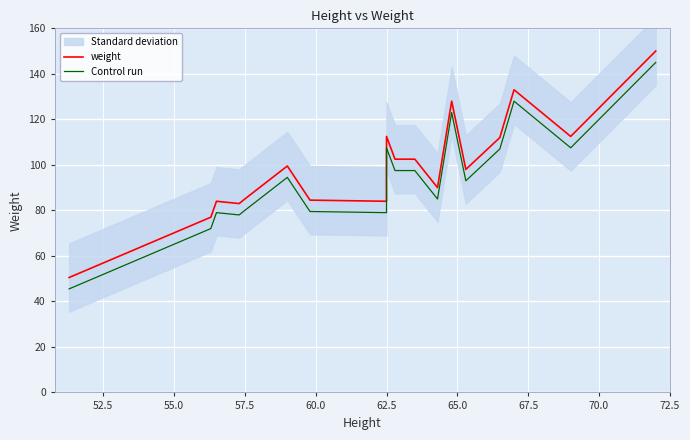

The value of weight at 16 is 87.3. True or false?

False